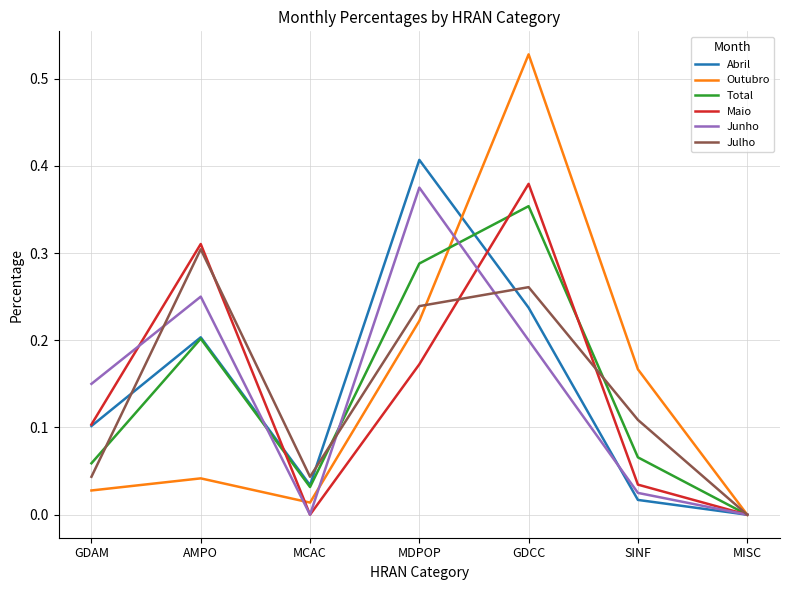

At which category is the sum across all series the highest?

GDCC